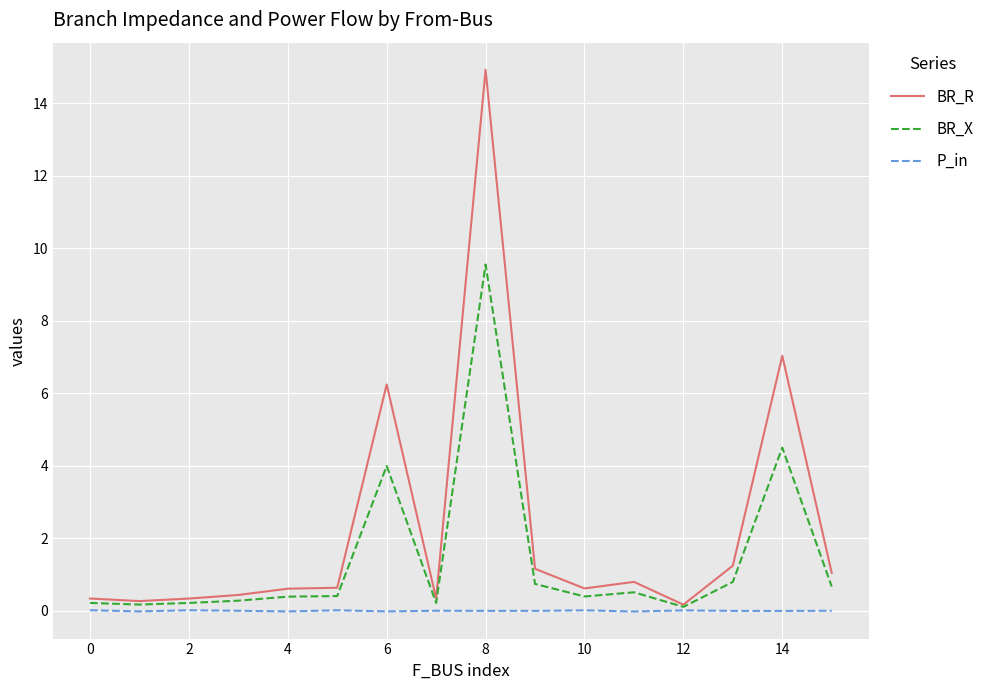

Which series has the largest range (max minus min)?

BR_R